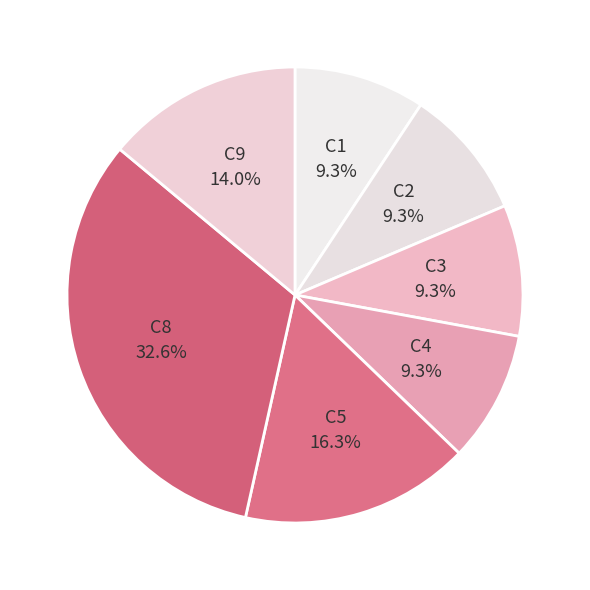

Which slice is the largest?

C8